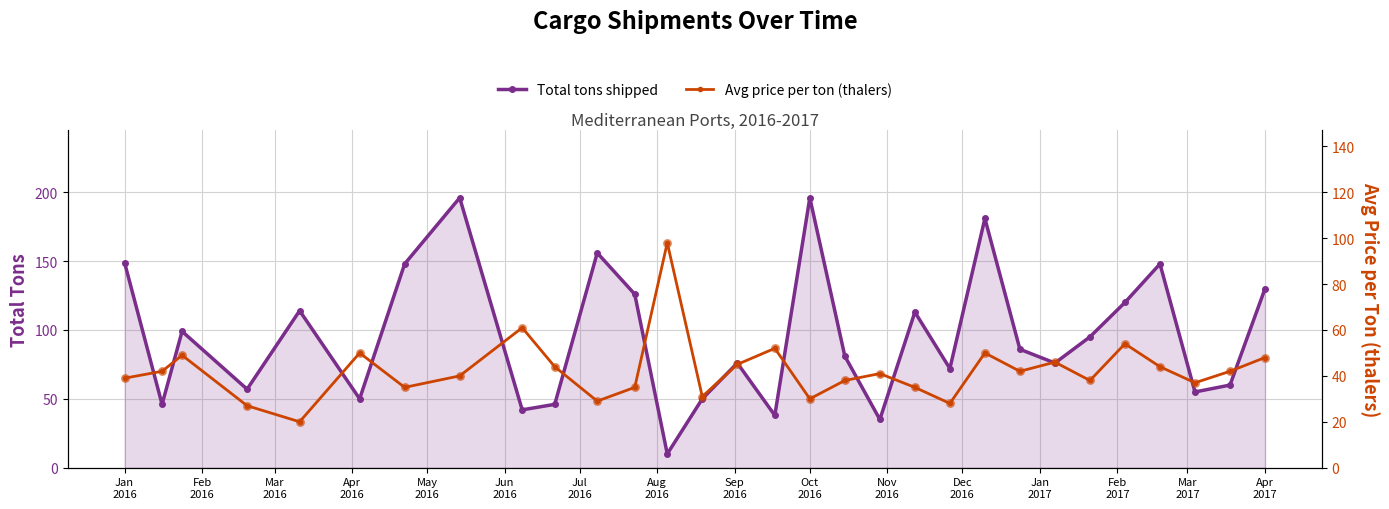

What is the highest value of the Total tons shipped series?

196